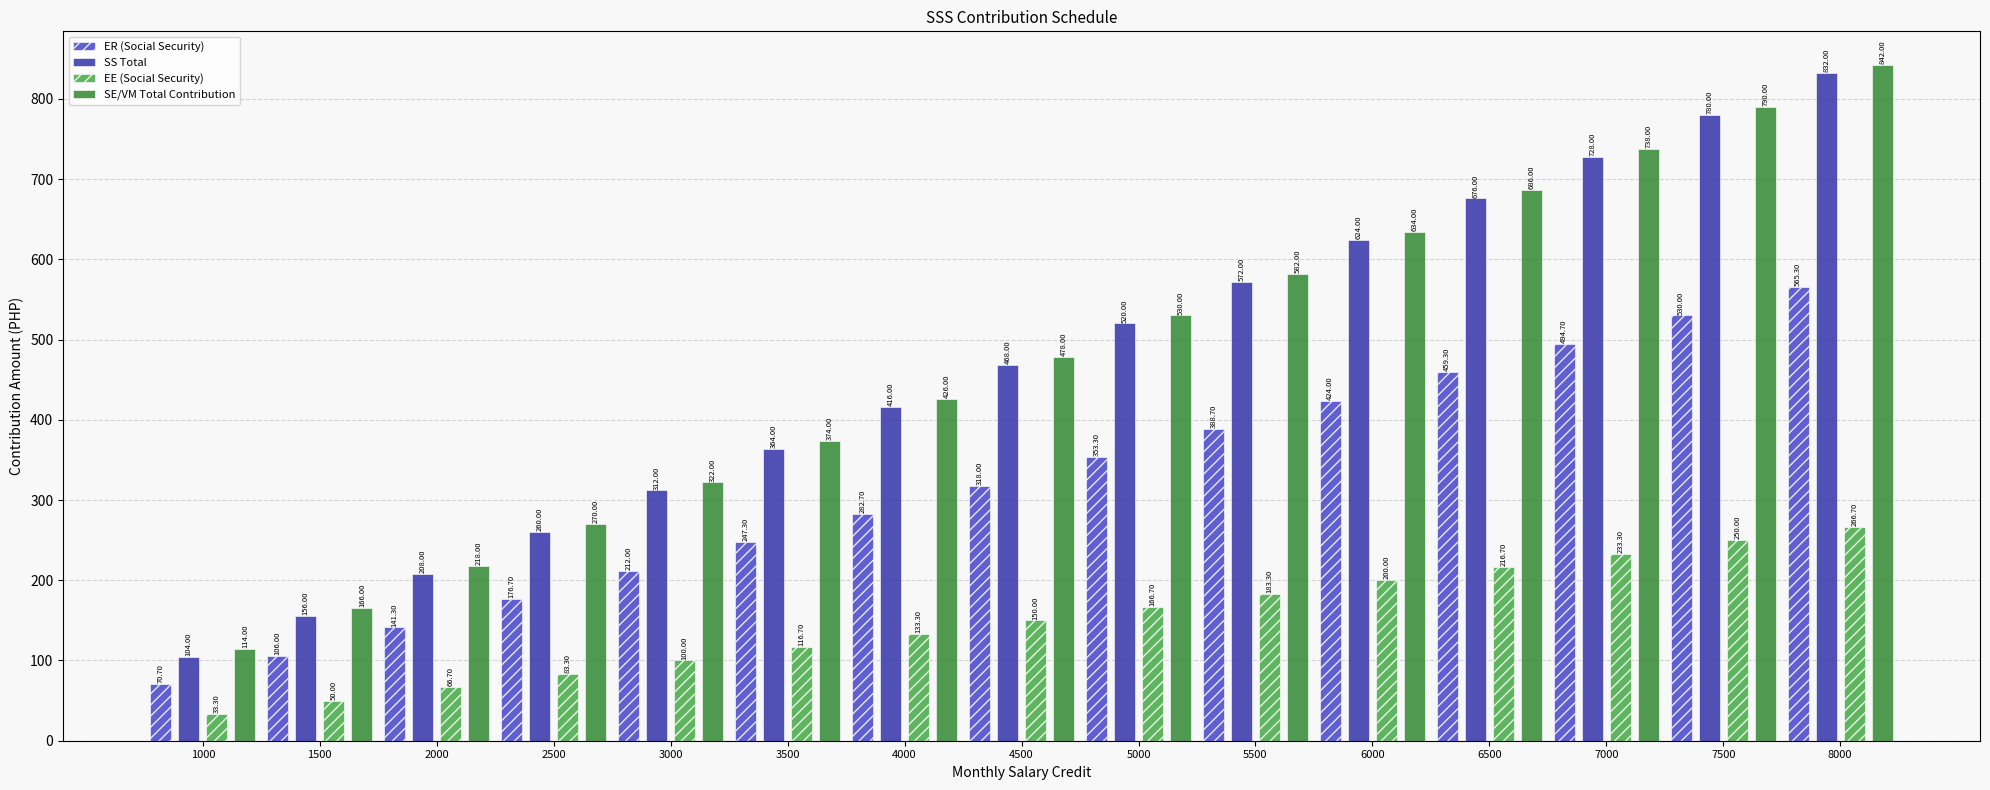

How many groups of bars are there?

15